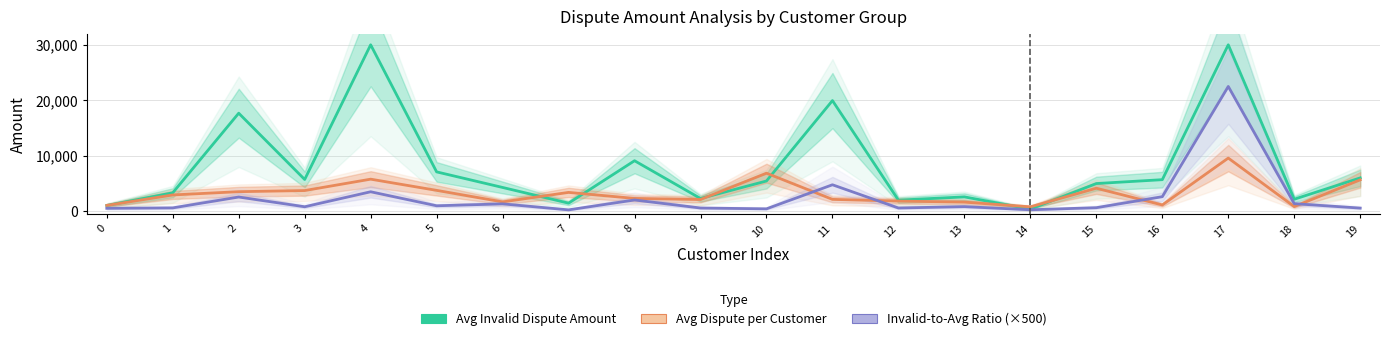

What is the sum of the Avg Dispute Amount per Customer values at 19 and 6?

7276.8